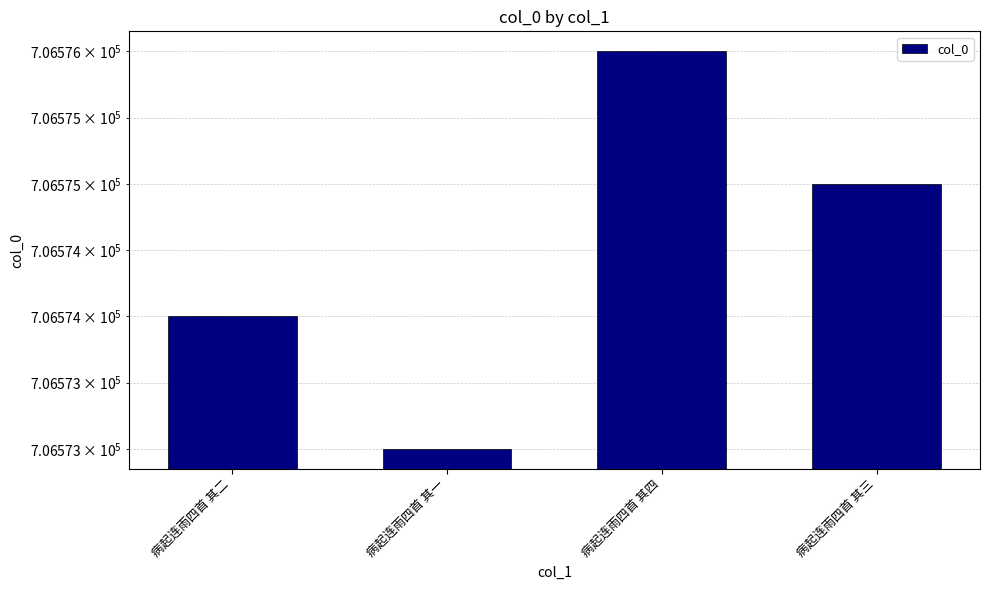

What is the difference between the maximum and minimum values?

3